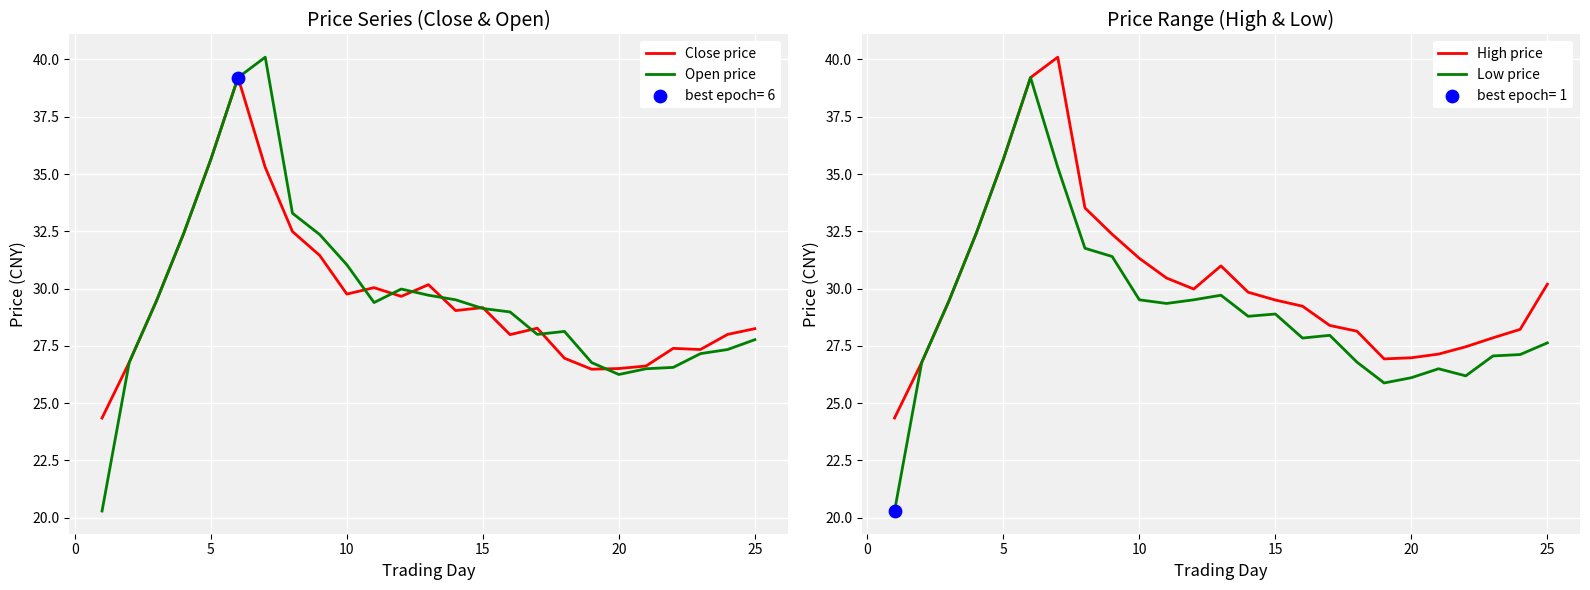

What are all the series names shown in the legend?

Close price, Open price, High price, Low price